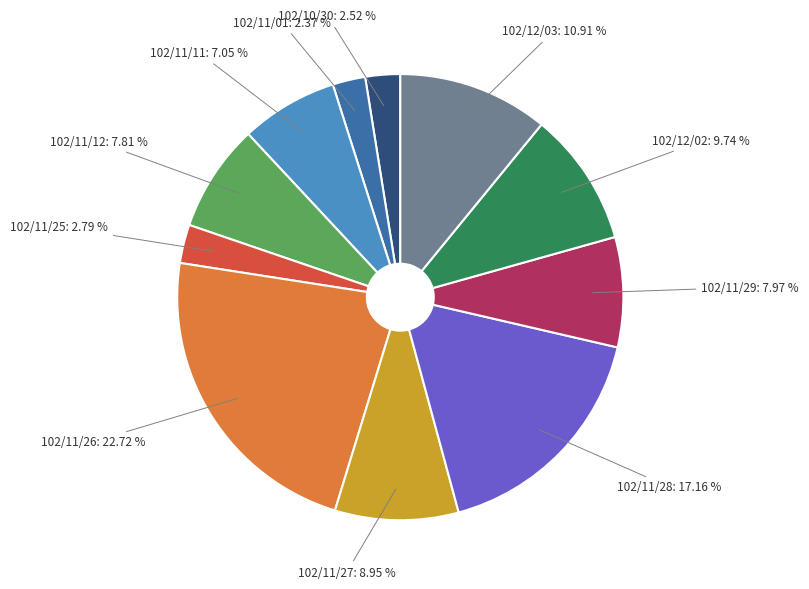

Is it true that 102/11/11 is 7% of the pie?

True